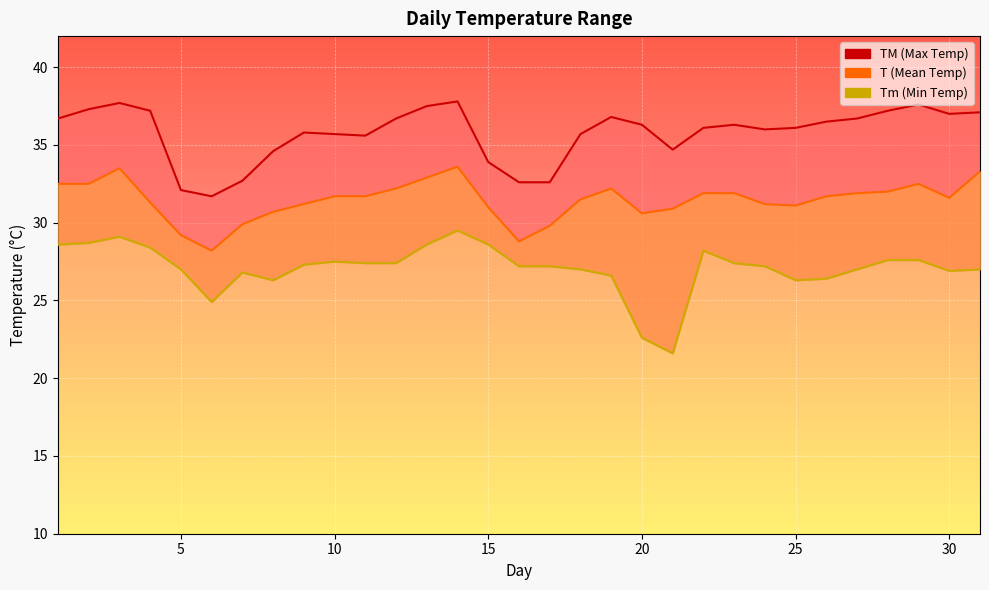

What is the difference between the second highest and second lowest values in the TM line series?

5.6